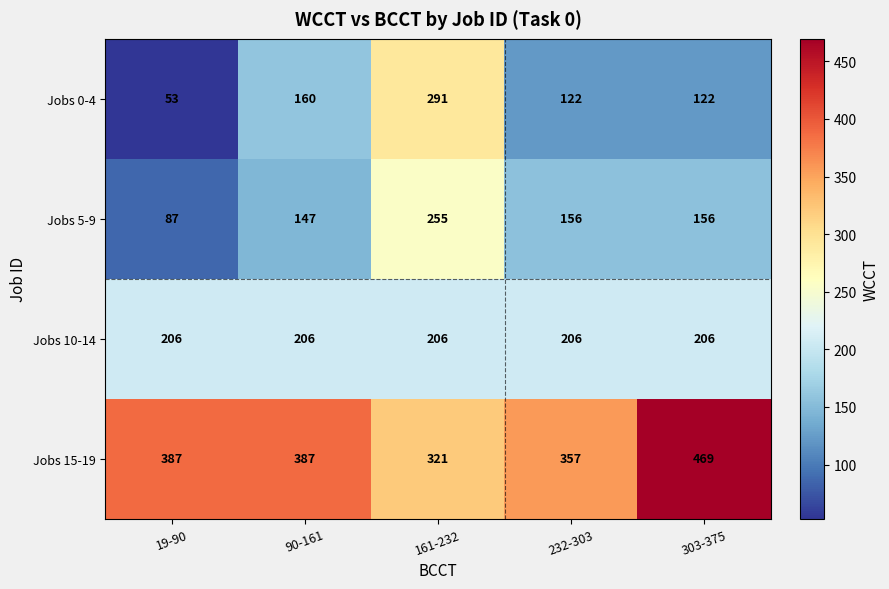

Is it true that Jobs 10-14 equals 206 at 90-161?

True